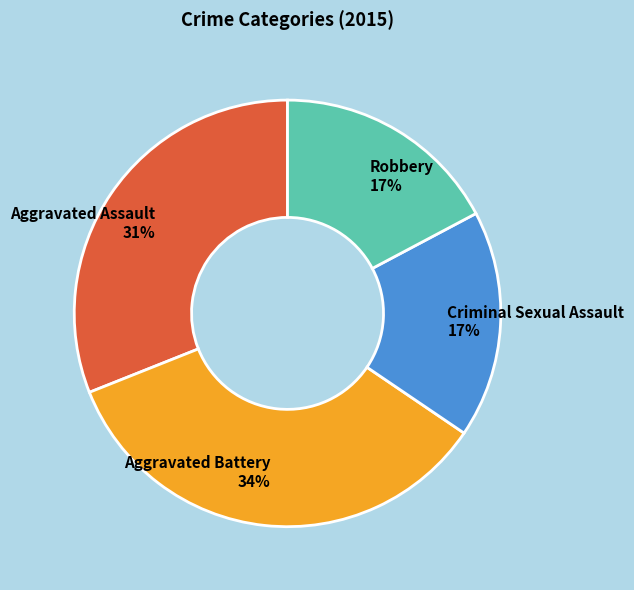

To the nearest percent, what percentage of the pie is Criminal Sexual Assault 17%?

17%